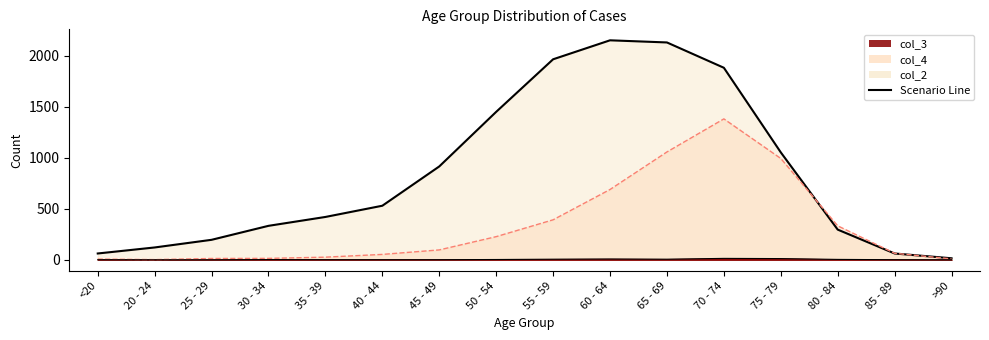

At which label does col_4 first exceed 97?

50 - 54